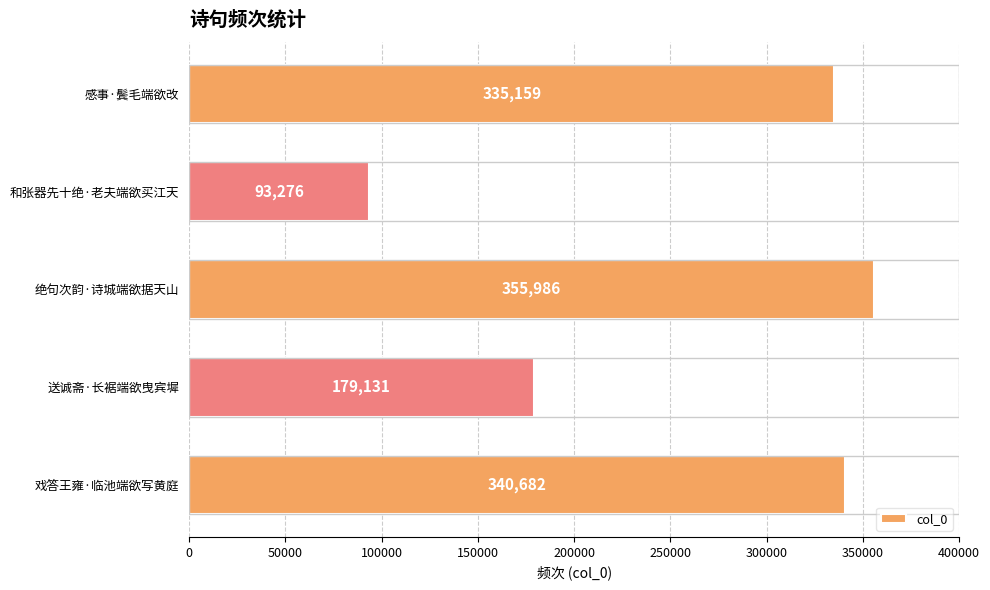

How many bars are there in total?

5